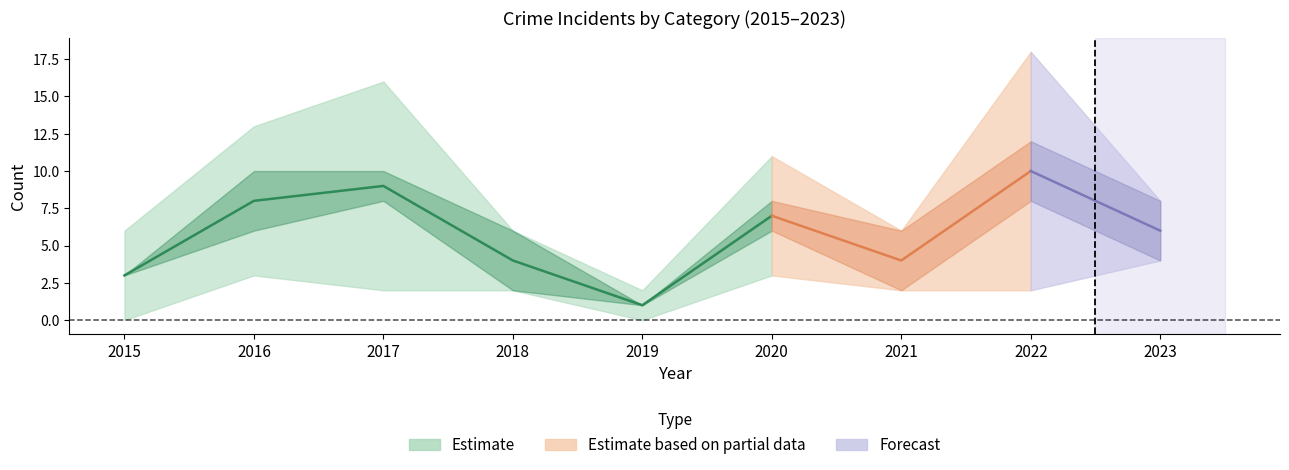

Does the chart display data point markers on the line(s)?

No